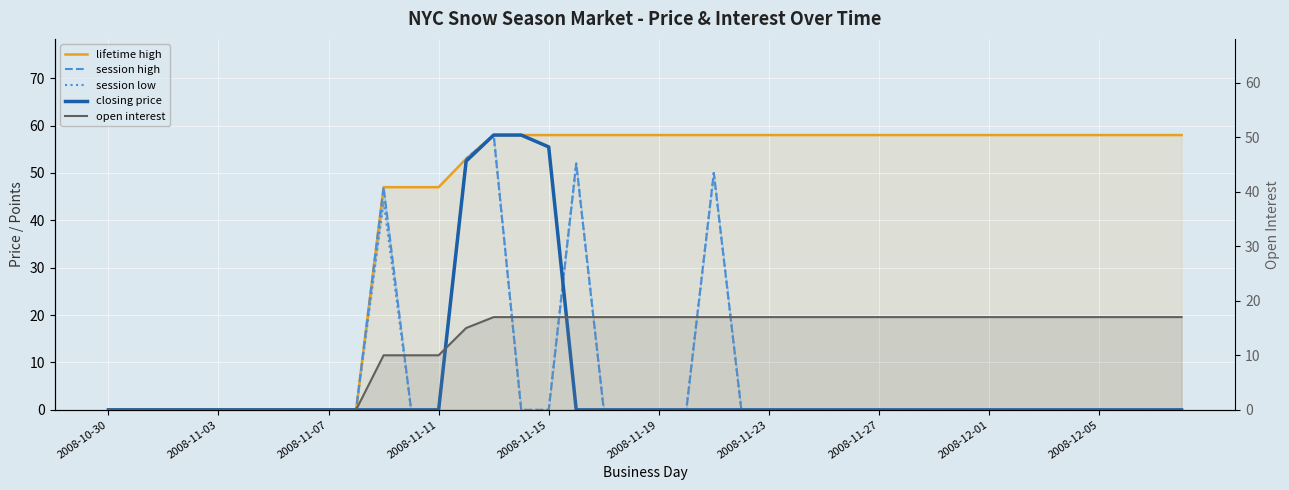

How many interior local peaks does the session low series have?

4